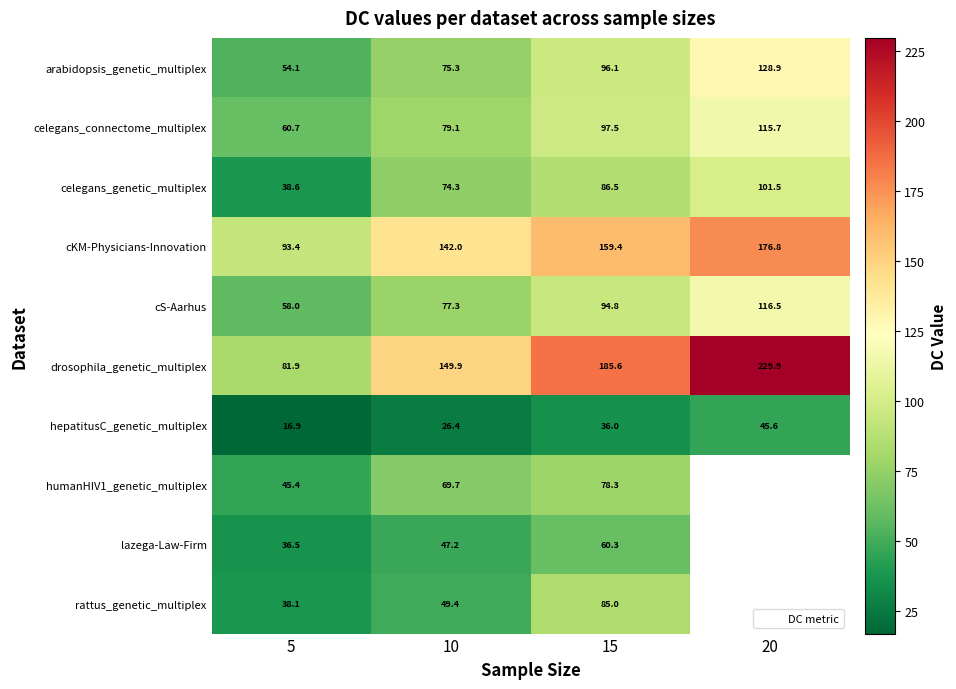

What is the minimum value for drosophila_genetic_multiplex?

81.9